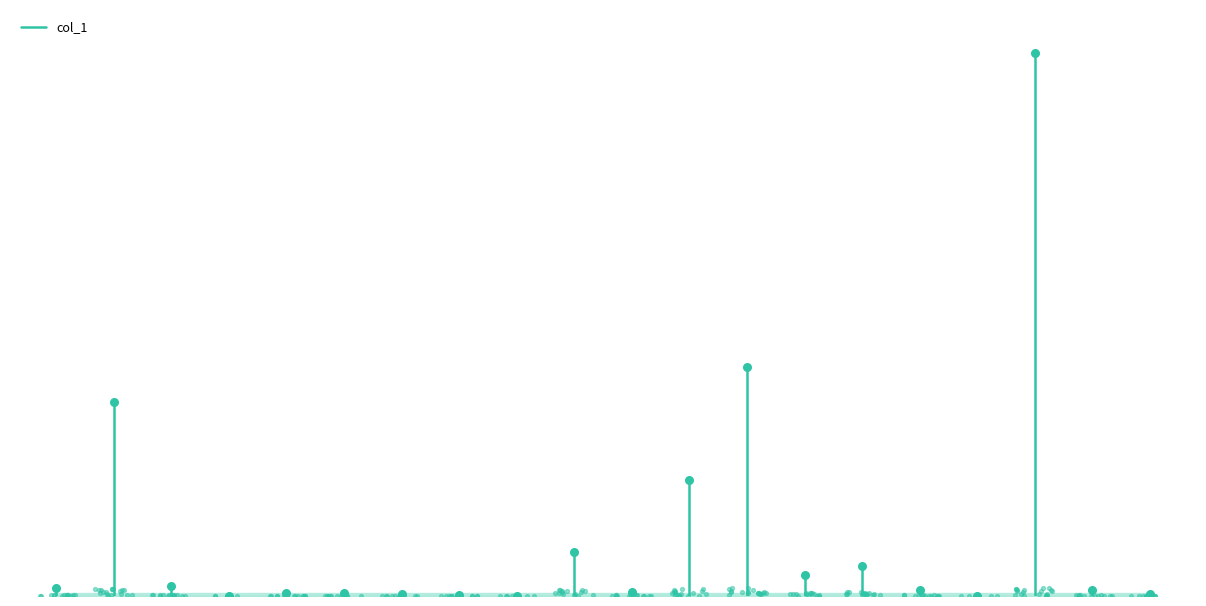

What is the change in value from −2.5 to 0.0?

+7242